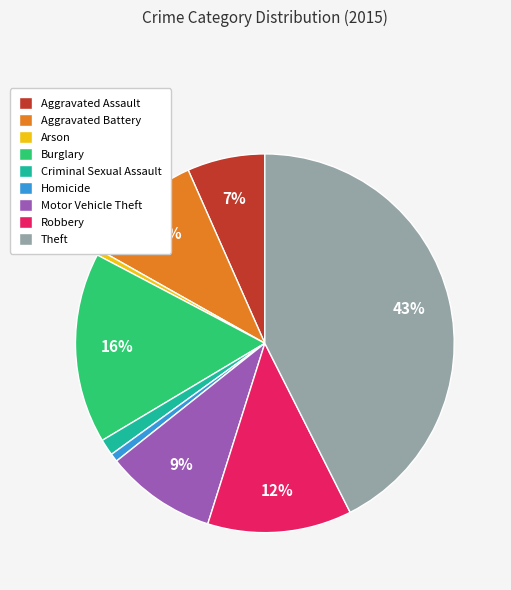

How many slices are in this pie chart?

9